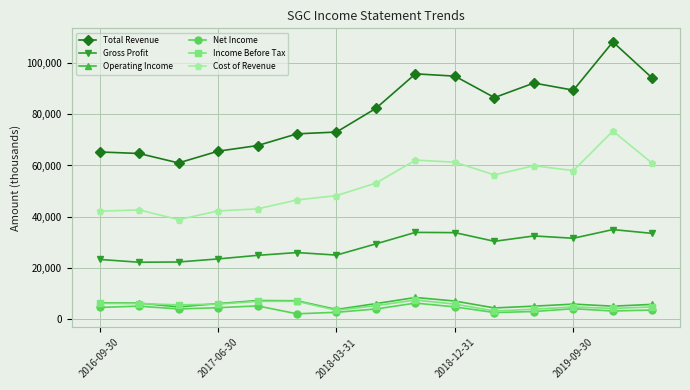

What is the greatest value displayed?

108400